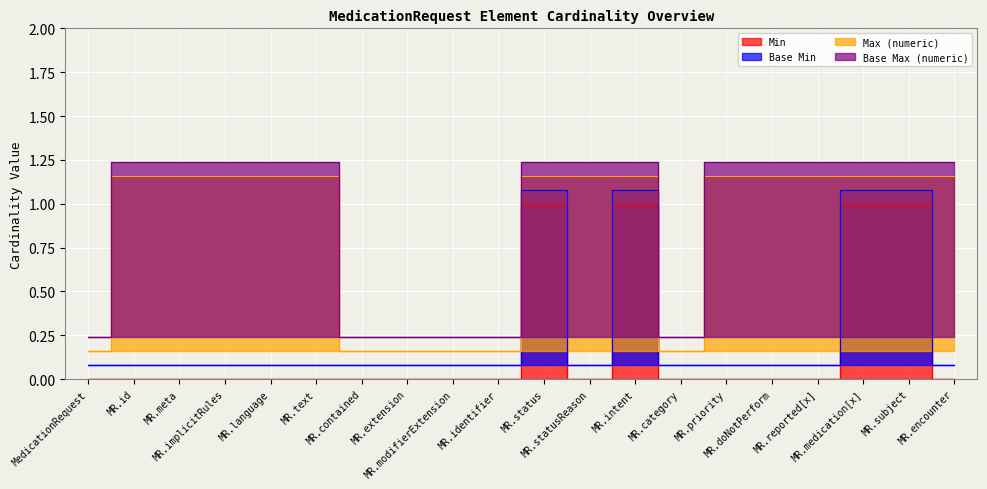

Reading right to left, extract all data points from this chart.

Min: 0.0	1.0	1.0	0.0	0.0	0.0	0.0	1.0	0.0	1.0	0.0	0.0	0.0	0.0	0.0	0.0	0.0	0.0	0.0	0.0
Base Min: 0.1	1.1	1.1	0.1	0.1	0.1	0.1	1.1	0.1	1.1	0.1	0.1	0.1	0.1	0.1	0.1	0.1	0.1	0.1	0.1
Max (numeric): 1.2	1.2	1.2	1.2	1.2	1.2	0.2	1.2	1.2	1.2	0.2	0.2	0.2	0.2	1.2	1.2	1.2	1.2	1.2	0.2
Base Max (numeric): 1.2	1.2	1.2	1.2	1.2	1.2	0.2	1.2	1.2	1.2	0.2	0.2	0.2	0.2	1.2	1.2	1.2	1.2	1.2	0.2